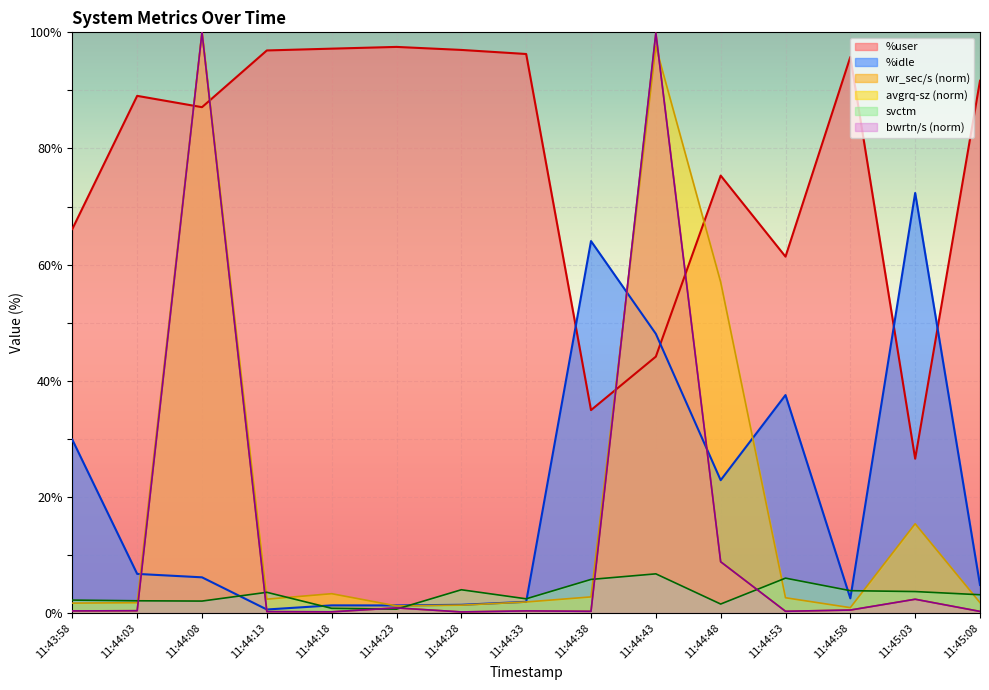

What is the total value across all series at 11:44:43?

396.3